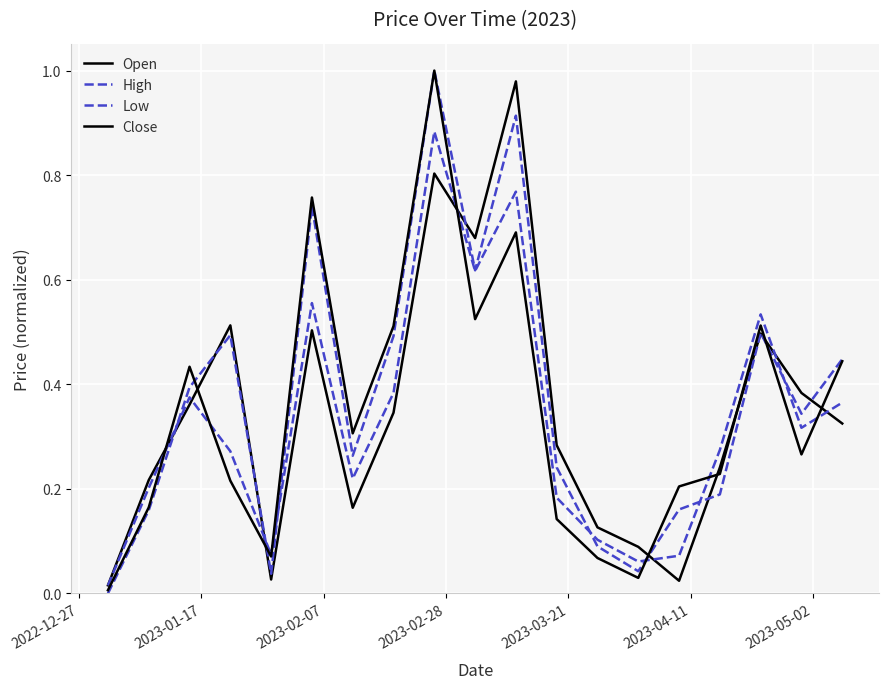

Does the chart display data point markers on the line(s)?

No